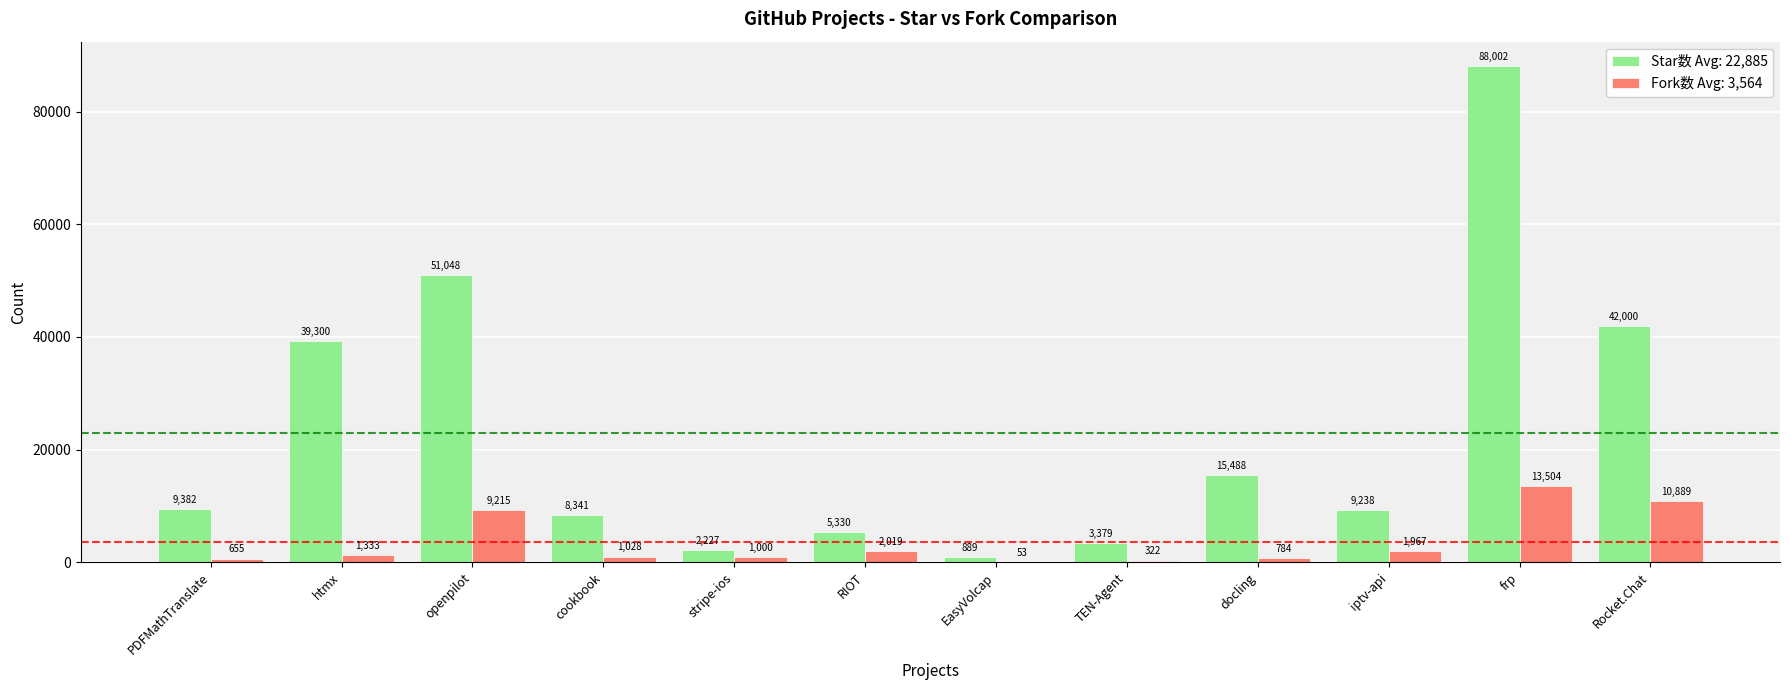

Which series has the largest total across all categories?

Star数 Avg: 22,885